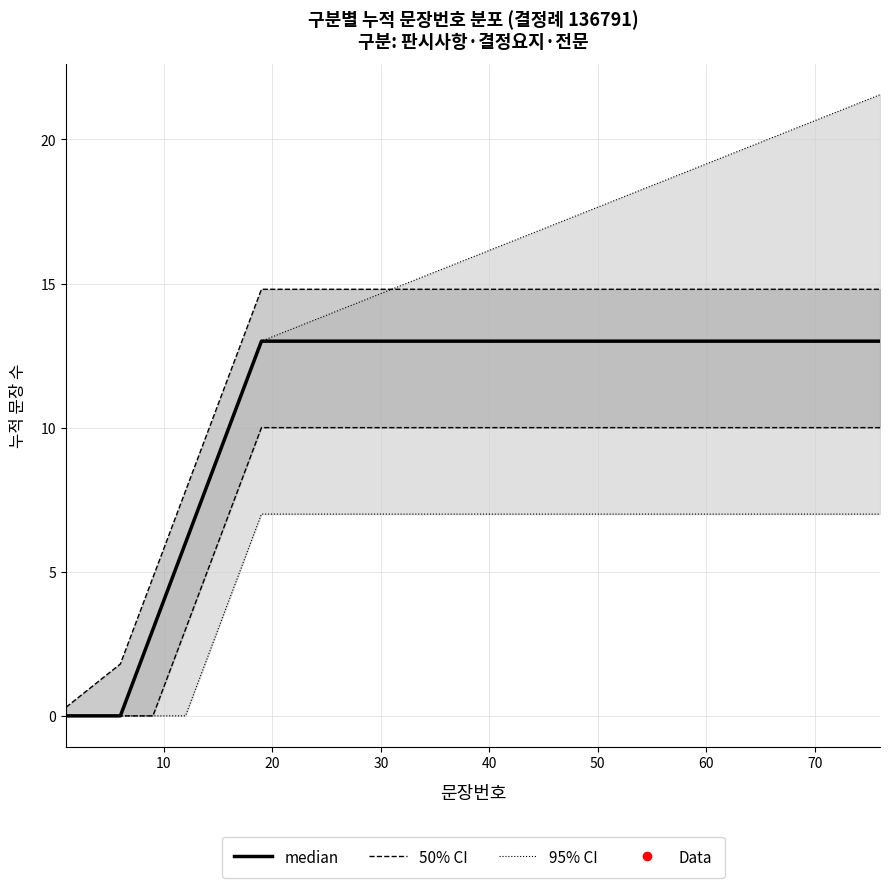

How many categories are shown in the chart?

20